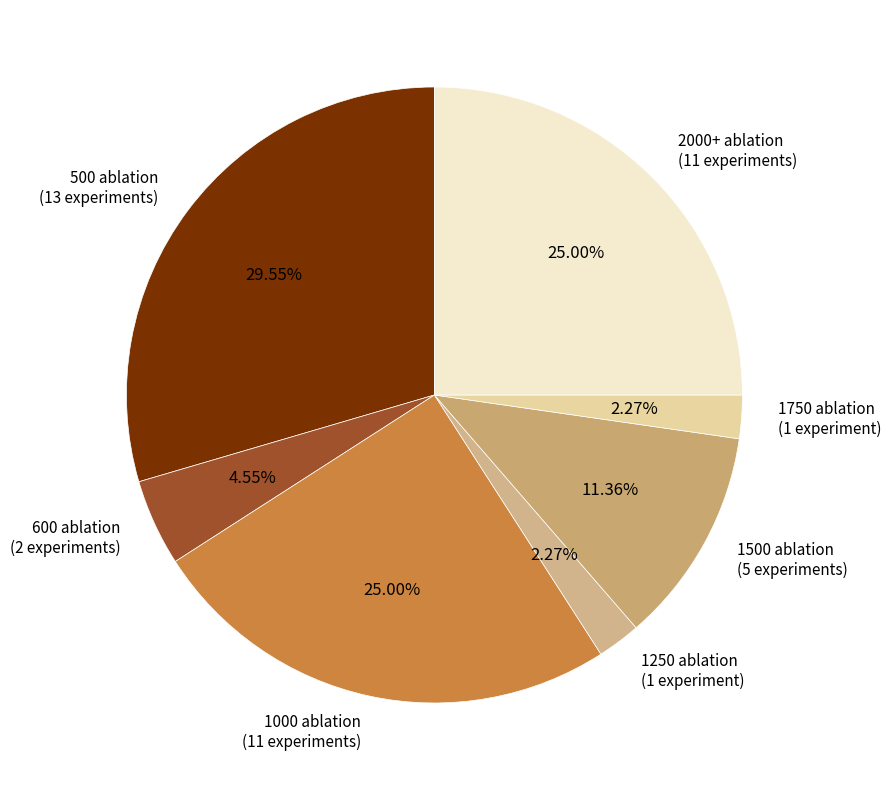

Which slice is the largest?

500 ablation (13 experiments)